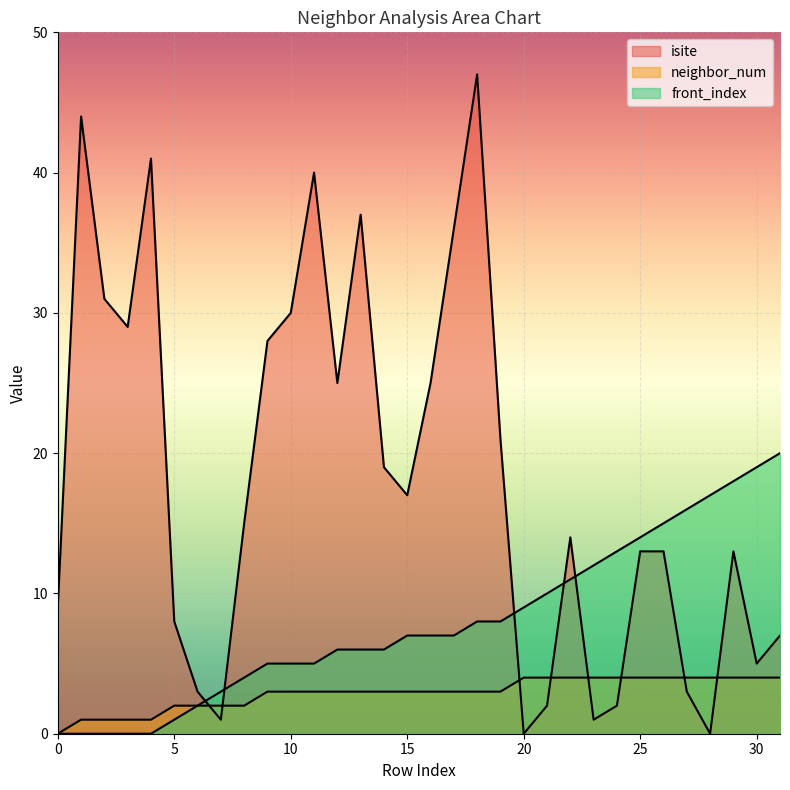

The isite series shows 13 at 29. True or false?

True